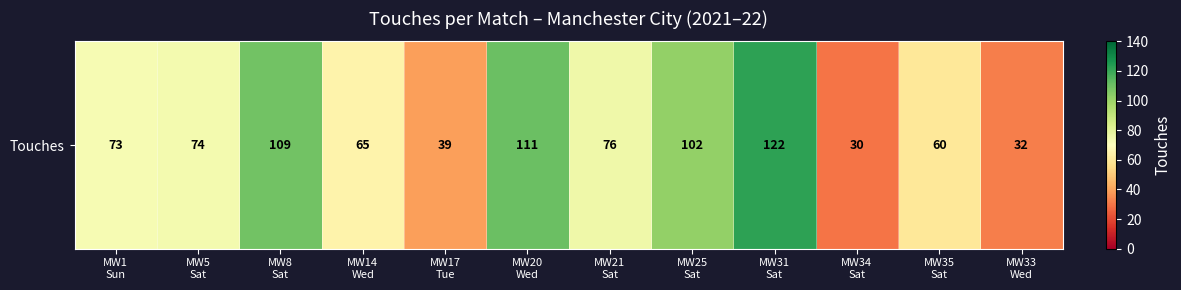

The chart shows a value of 26 at MW14
Wed. True or false?

False